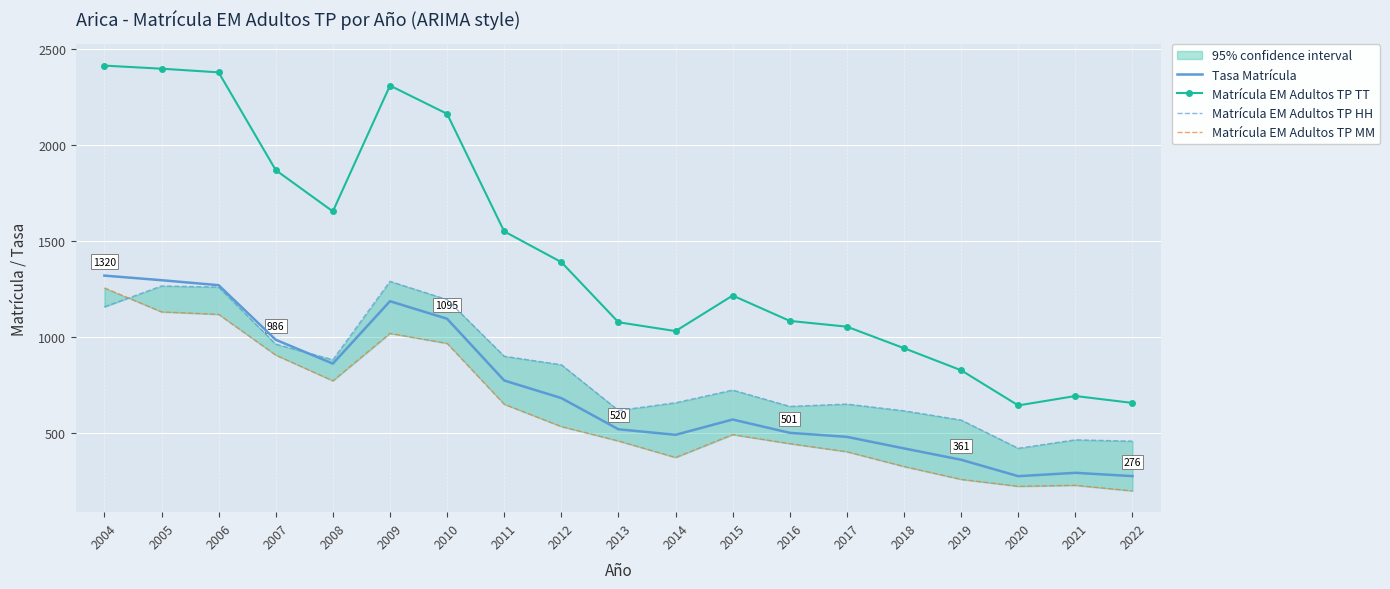

Which category has the highest value across all series?

2004